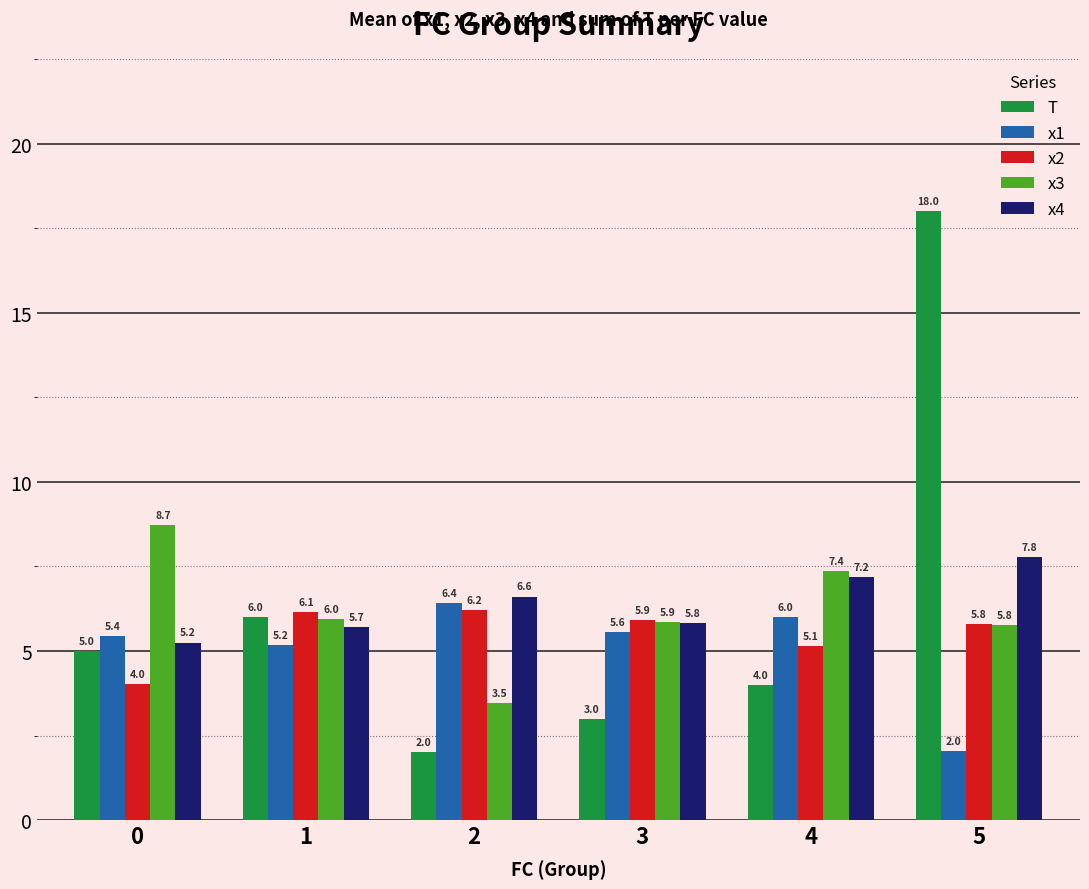

List the labels in order of x2 value, smallest first.

0, 4, 5, 3, 1, 2